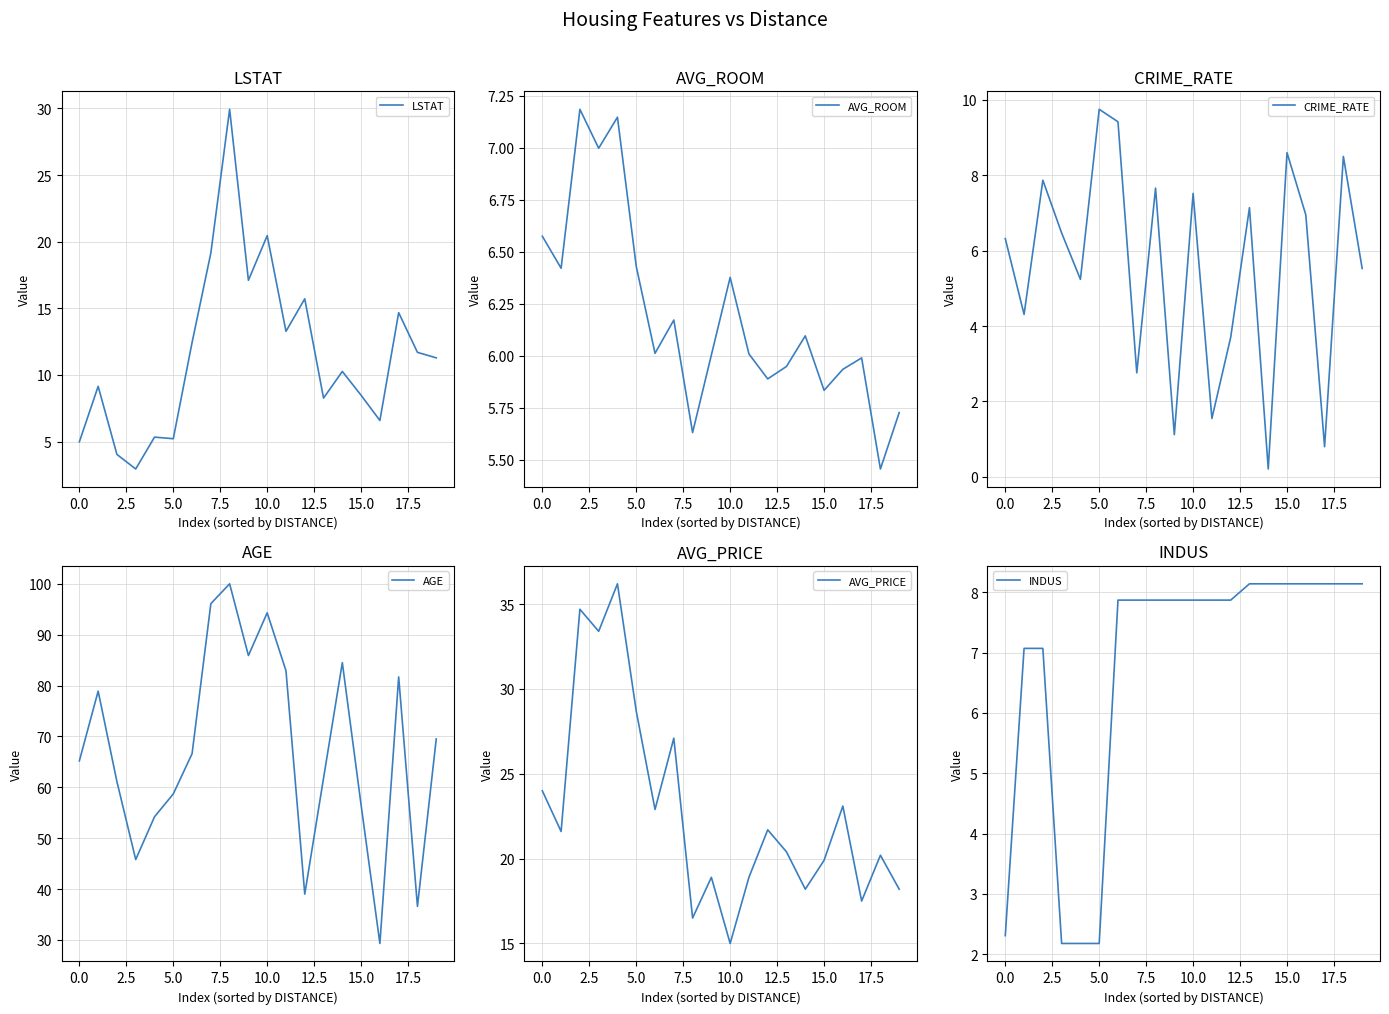

True or false: AGE and AVG_ROOM intersect in this chart.

False